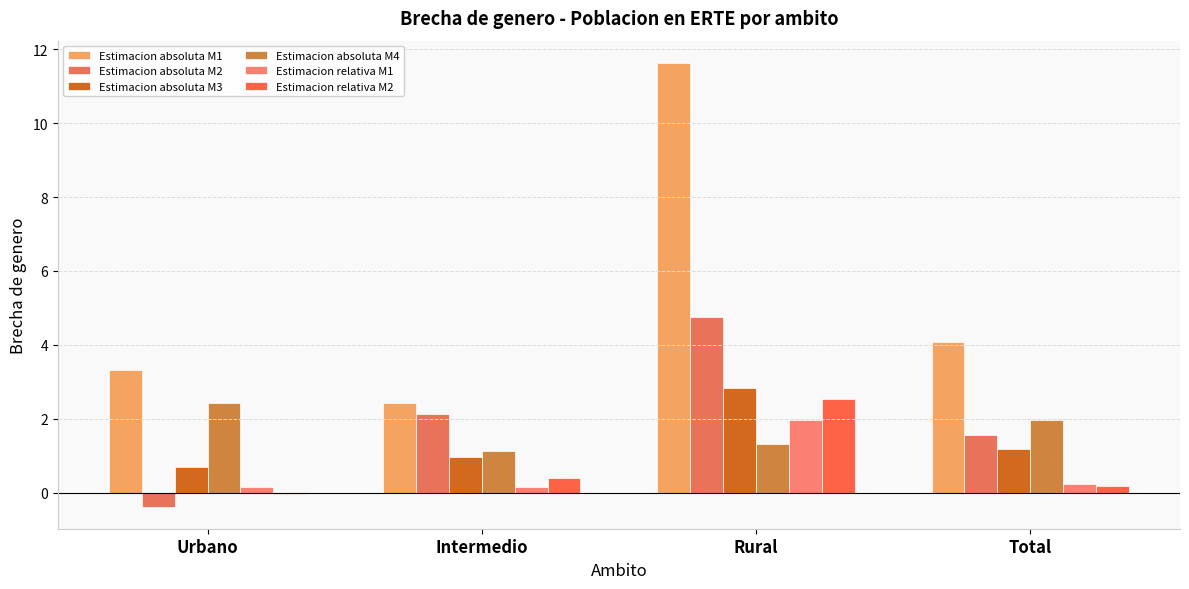

The Estimacion absoluta M1 series shows 1.3 at Urbano. True or false?

False